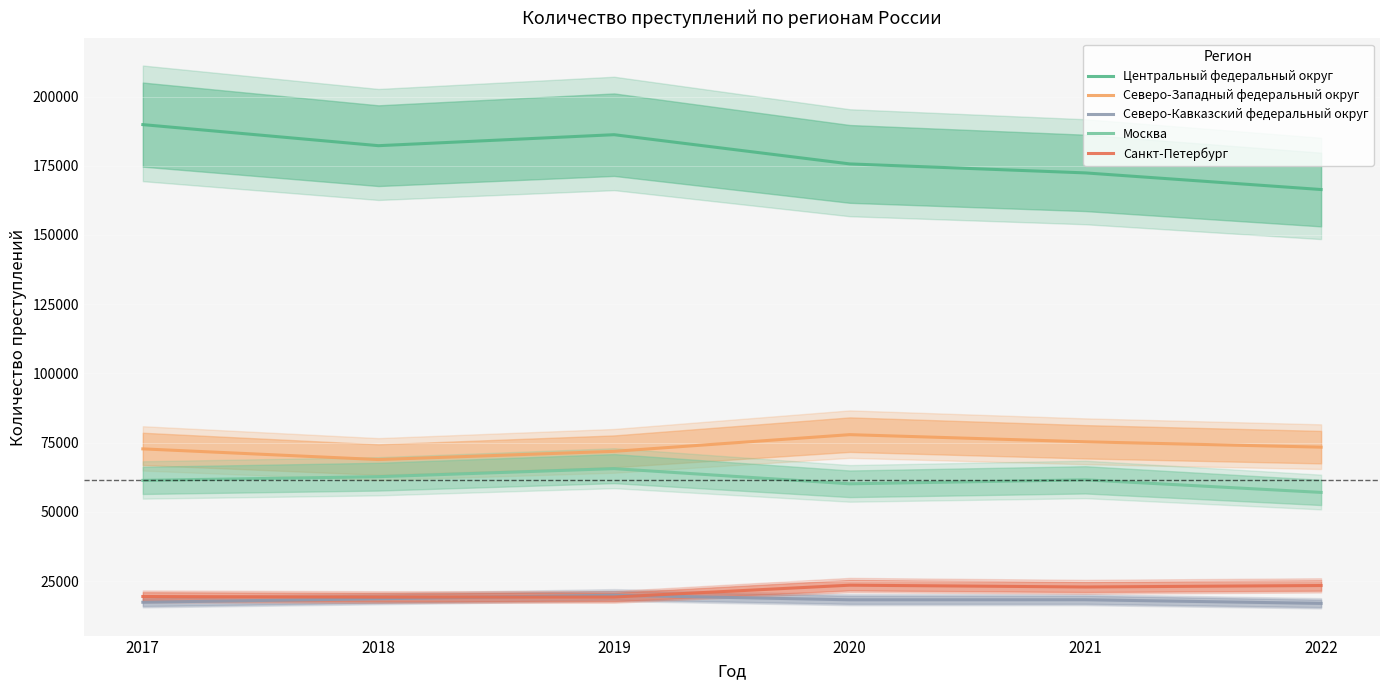

What value does the Центральный федеральный округ series have at 2018?

182255